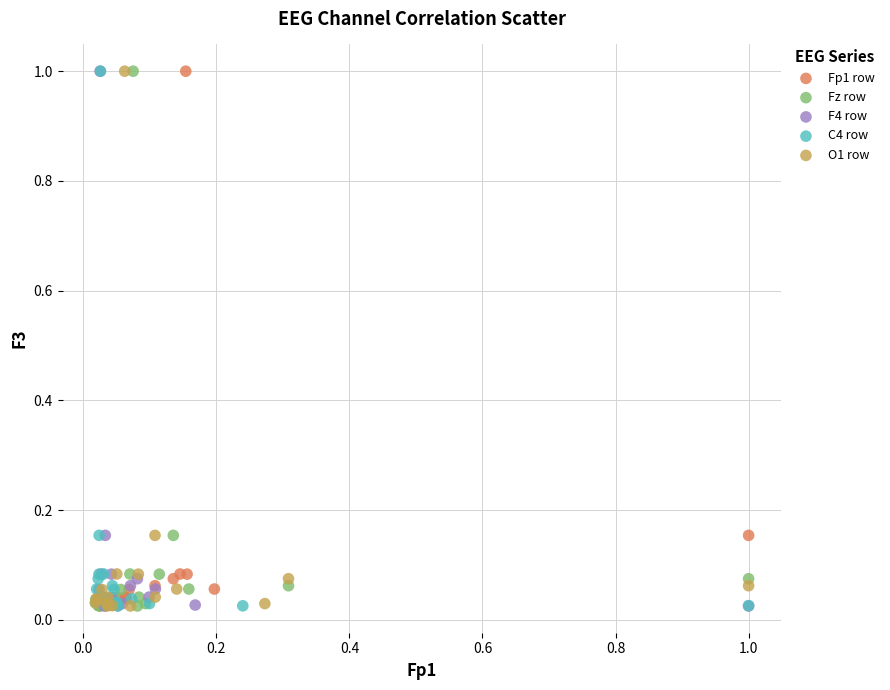

What are all the series names shown in the legend?

Fp1 row, Fz row, F4 row, C4 row, O1 row